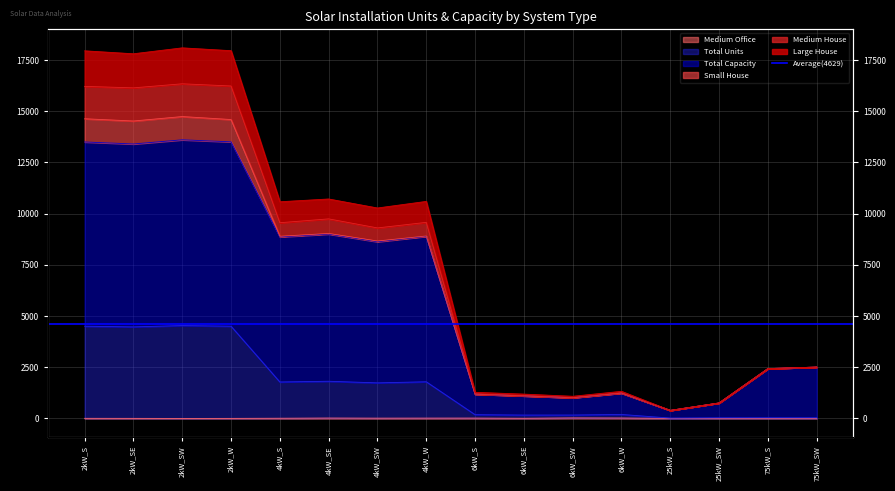

Is the value of Medium Office at 2kW_SW greater than the value of Medium House at 6kW_W?

No